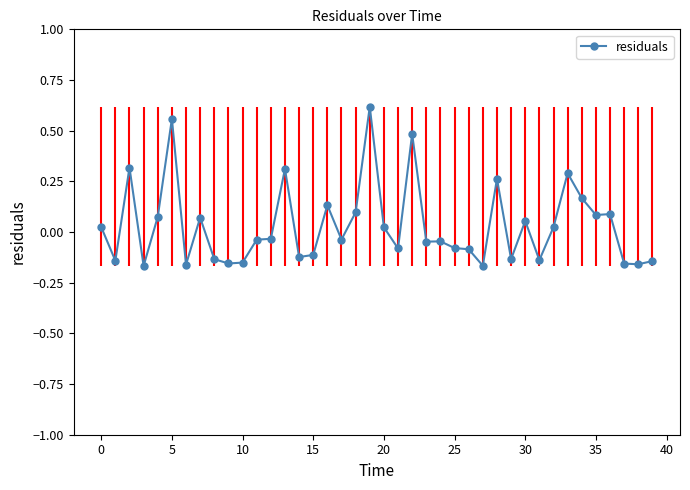

What is the sum of all values?

1.2